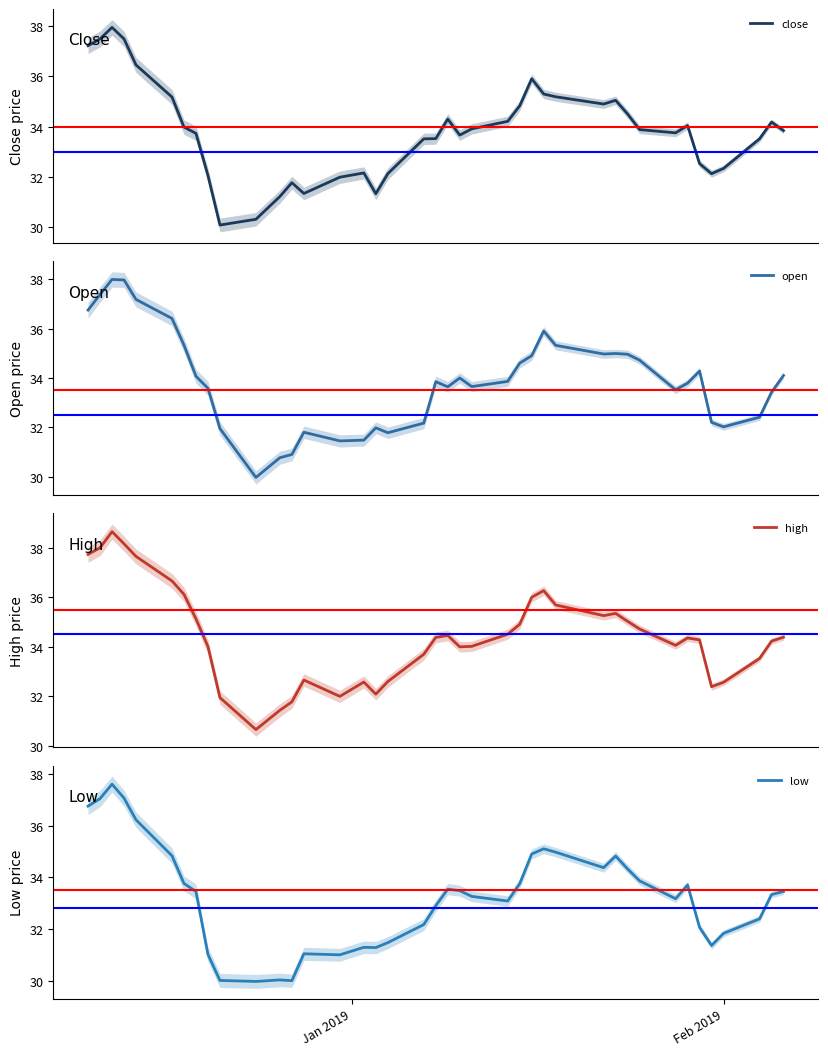

What is the maximum value for close?

38.0